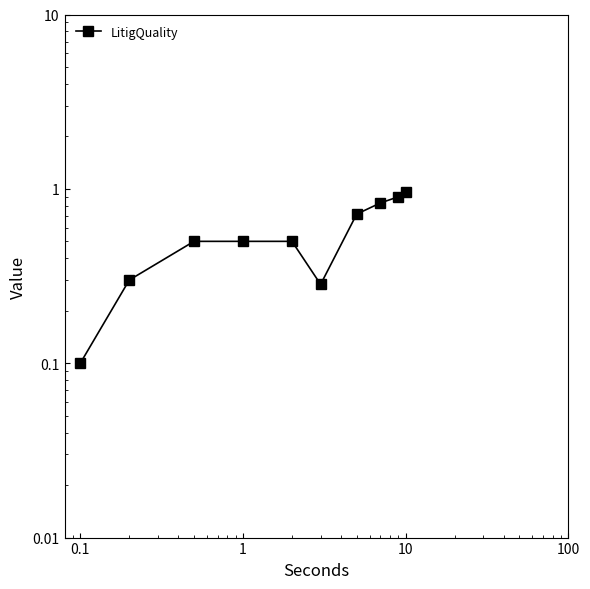

What is the value of the 2nd point from the left?

0.3